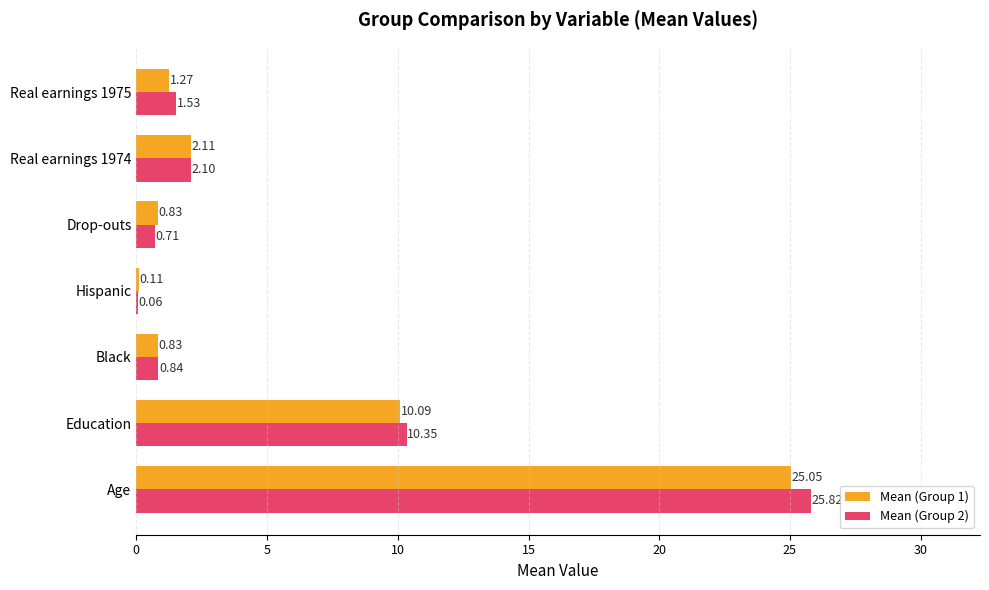

At which category is the sum across all series the highest?

Age